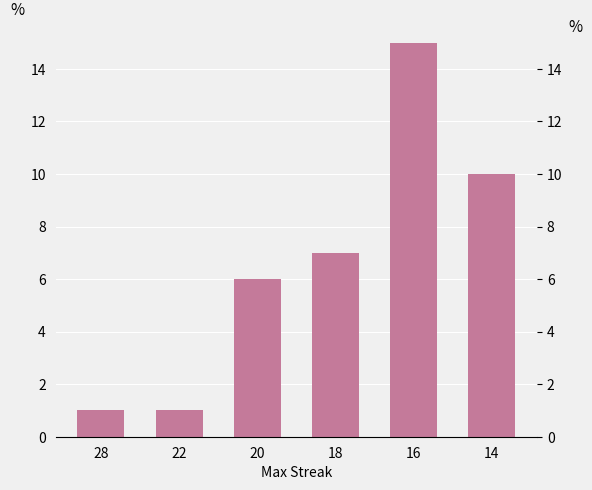

Which category has the highest value across all series?

16